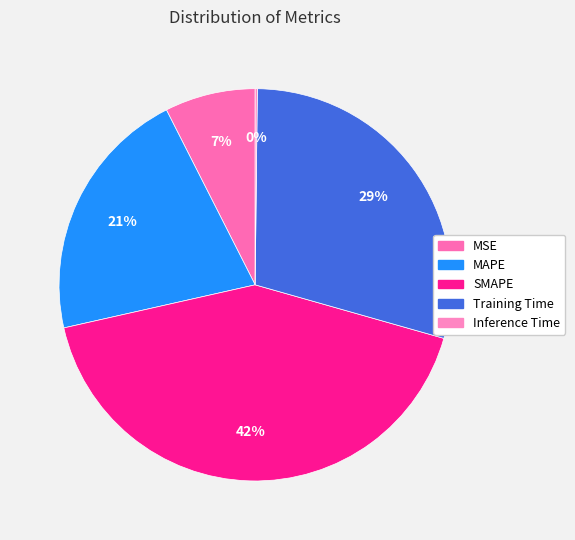

What is the total percentage of MAPE and MSE?

28.5%